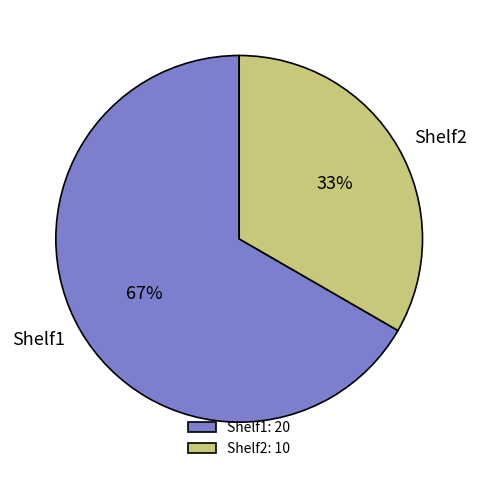

Count the number of slices in the pie.

2